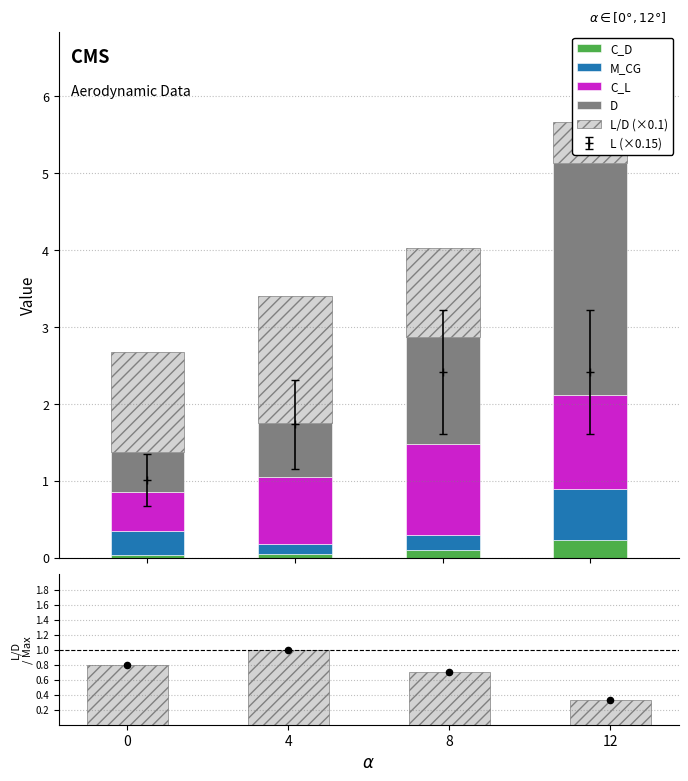

Which series has the largest Y range (max minus min)?

D